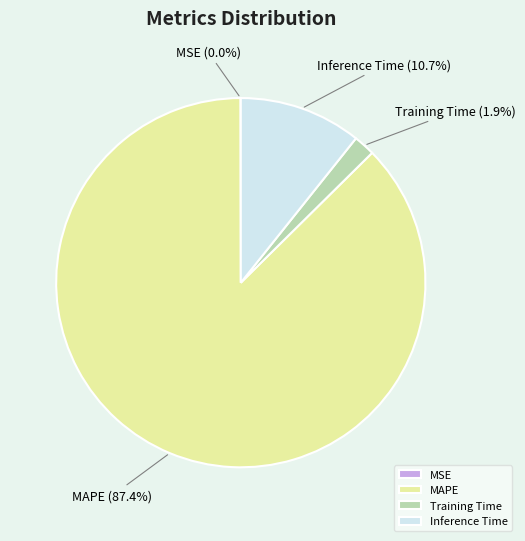

What percentage do Inference Time and MAPE together represent?

98.1%